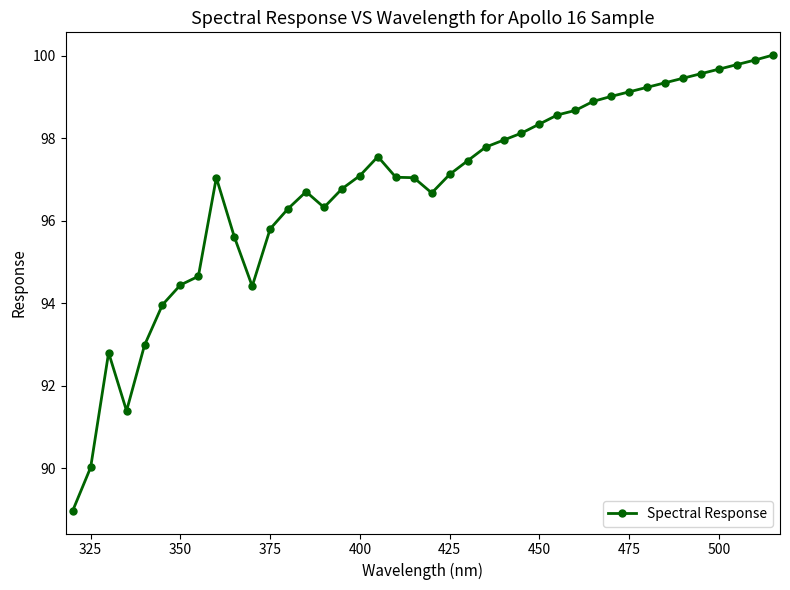

True or false: the data has more than 1 interior local peaks.

True